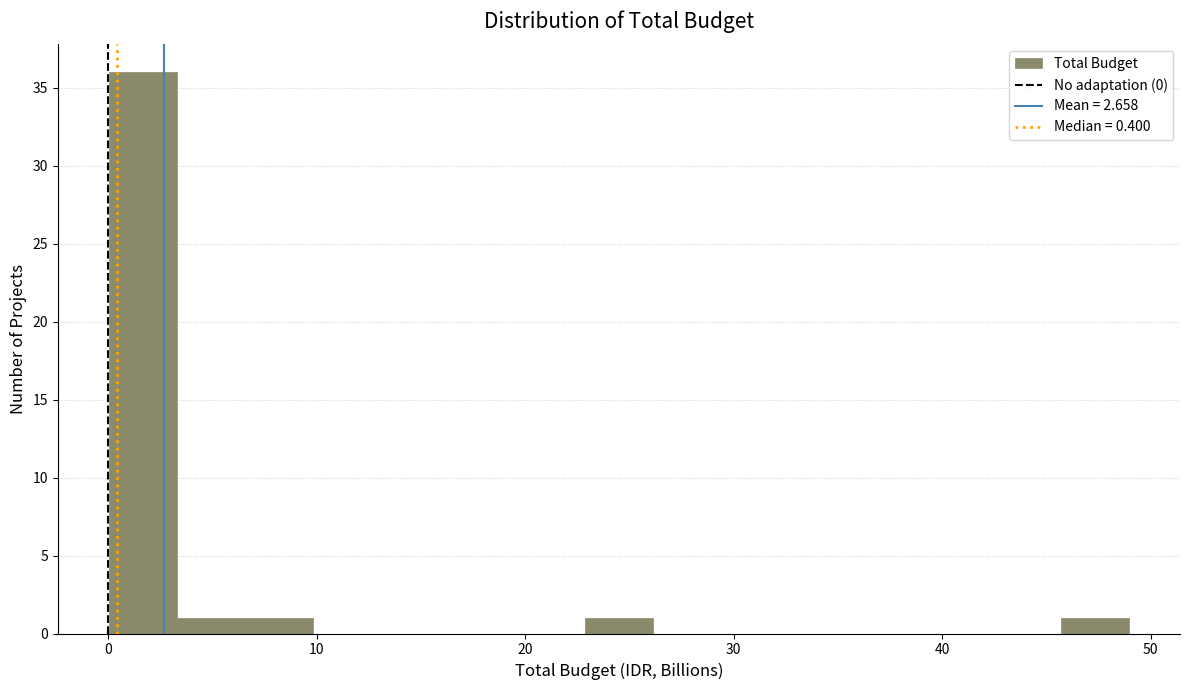

Around what value on the x-axis is the tallest bar? Give the approximate position of its centre, as read against the axis.

2